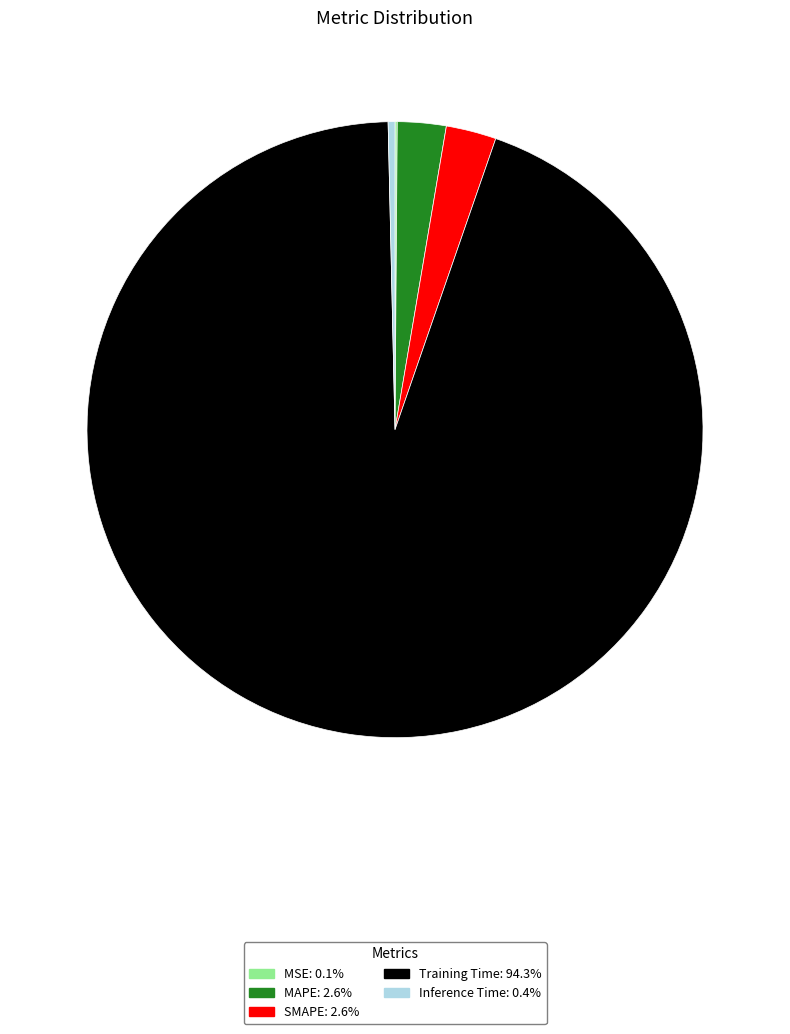

Which slice is the largest?

Training Time